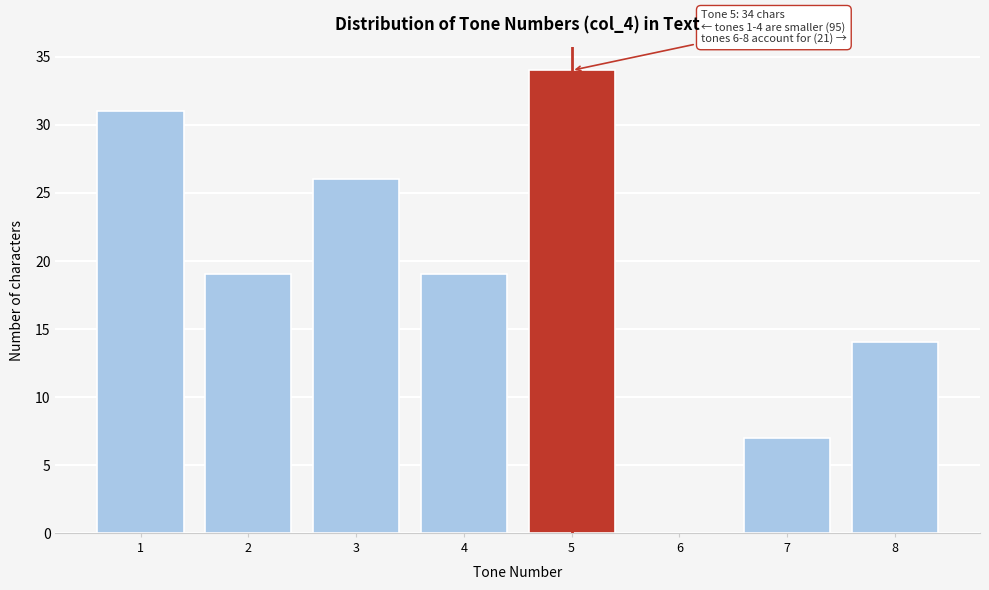

Reading right to left, what are all the values shown in this chart?

8=14	7=7	6=0	5=34	4=19	3=26	2=19	1=31